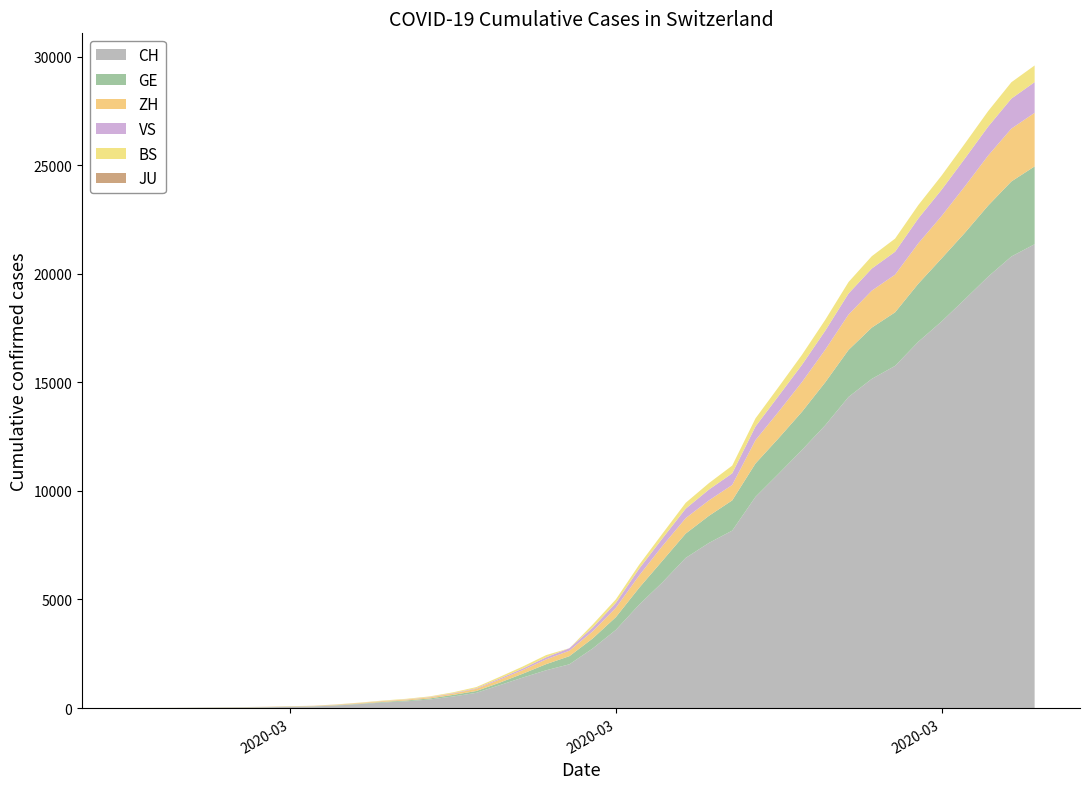

Reading left to right, list all the values displayed in this chart.

CH: 1	2	6	13	20	27	37	54	73	117	182	254	311	395	532	701	1053	1405	1740	2015	2743	3602	4764	5791	6917	7607	8174	9729	10800	11892	13028	14332	15164	15761	16874	17808	18831	19873	20801	21367
GE: 0	1	1	4	6	8	8	11	11	15	19	30	38	47	73	84	114	178	281	374	460	587	775	994	1119	1248	1391	1536	1636	1757	1979	2164	2360	2466	2673	2902	3059	3270	3456	3584
ZH: 1	2	2	2	6	7	11	14	16	24	30	35	41	50	63	102	141	164	219	251	327	430	569	680	712	712	712	1076	1224	1371	1503	1630	1704	1736	1862	1953	2142	2306	2434	2467
JU: 0	0	0	0	0	0	0	0	0	0	0	0	0	0	0	0	0	0	0	0	0	0	0	0	0	0	0	0	0	0	0	0	0	0	0	0	0	0	0	0
VS: 0	0	0	1	1	2	3	3	4	5	6	7	12	17	22	30	53	76	98	115	172	225	312	349	436	498	535	628	728	793	874	968	1017	1055	1144	1211	1281	1333	1382	1415
BS: 0	0	1	1	1	1	1	3	3	8	15	21	24	28	33	49	73	92	100	0	143	164	181	220	270	297	356	374	410	462	501	530	569	605	617	653	687	714	754	767